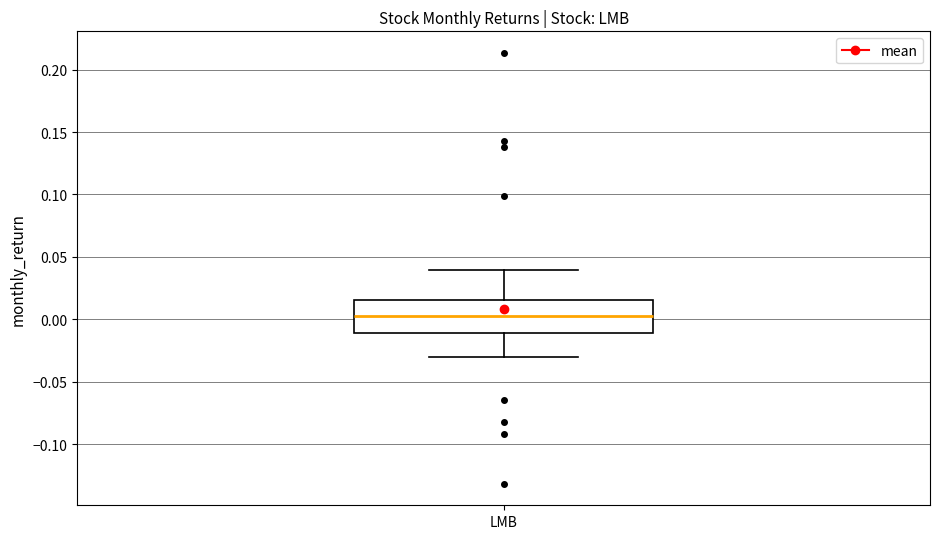

Read this box plot against the y-axis: the position of the median line, the range covered by the box, and the ends of both whiskers. The values are not printed on the chart, so give them approximately, as read against the axis.

median 0.000, box -0.010 to 0.015, whiskers -0.030 to 0.040